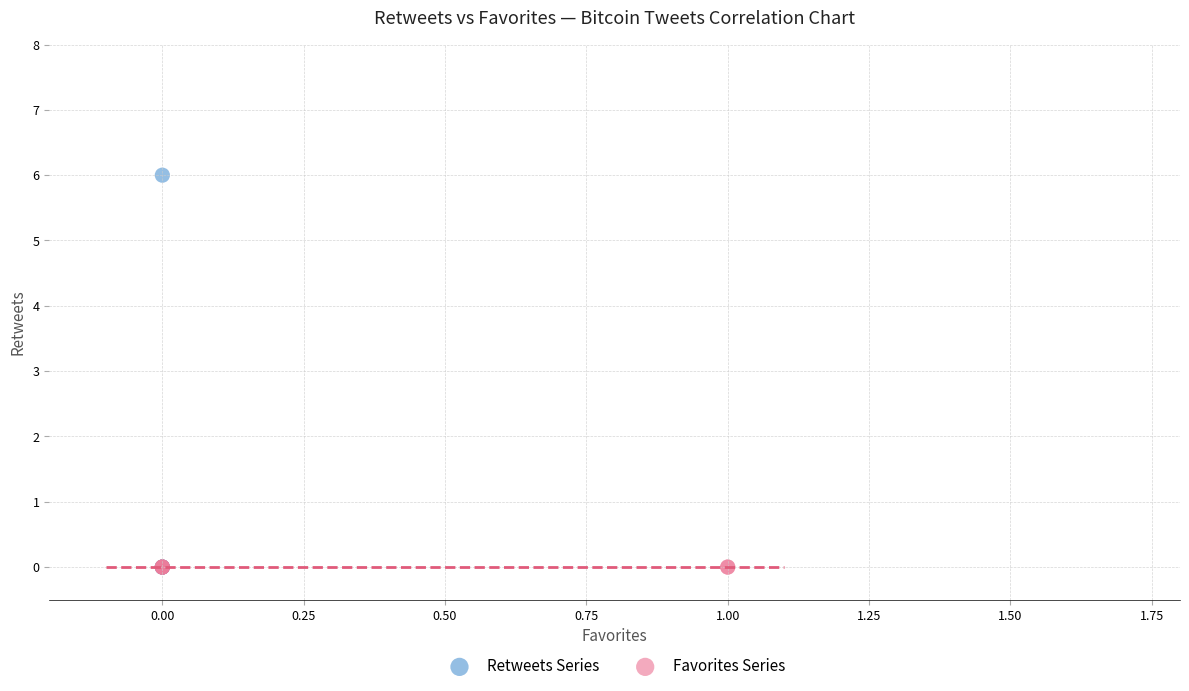

Which series contains the highest Y value?

Retweets Series